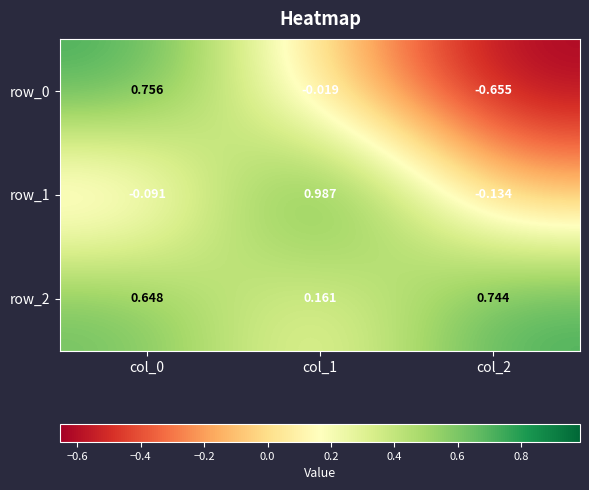

Is the value of row_2 at col_1 greater than the value of row_0 at col_1?

Yes